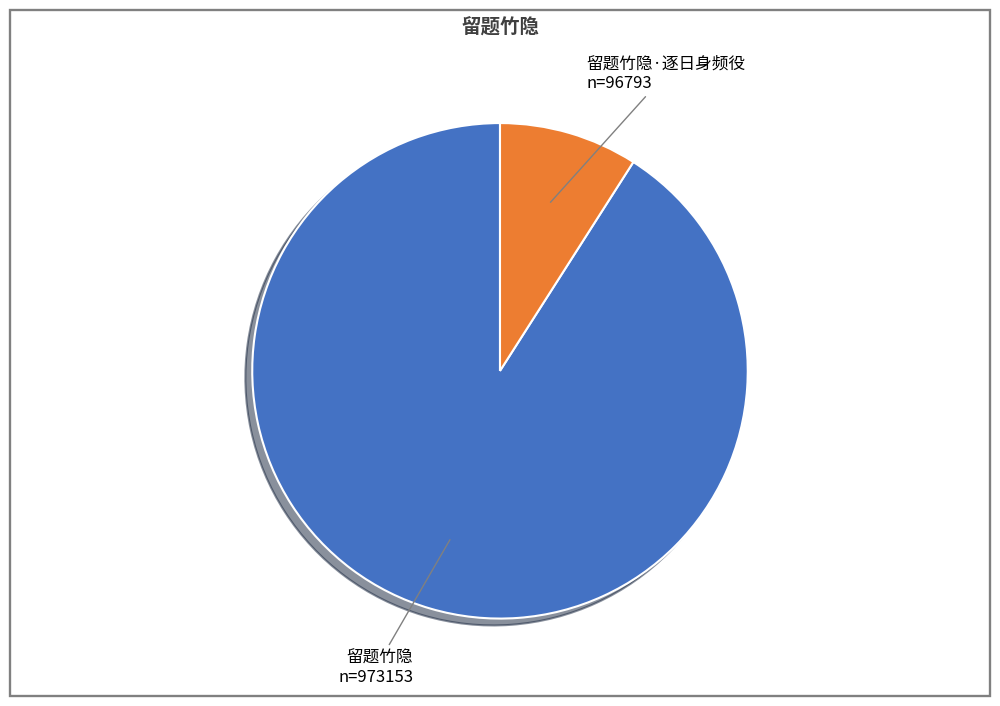

Is there any slice that represents more than half of the pie?

Yes